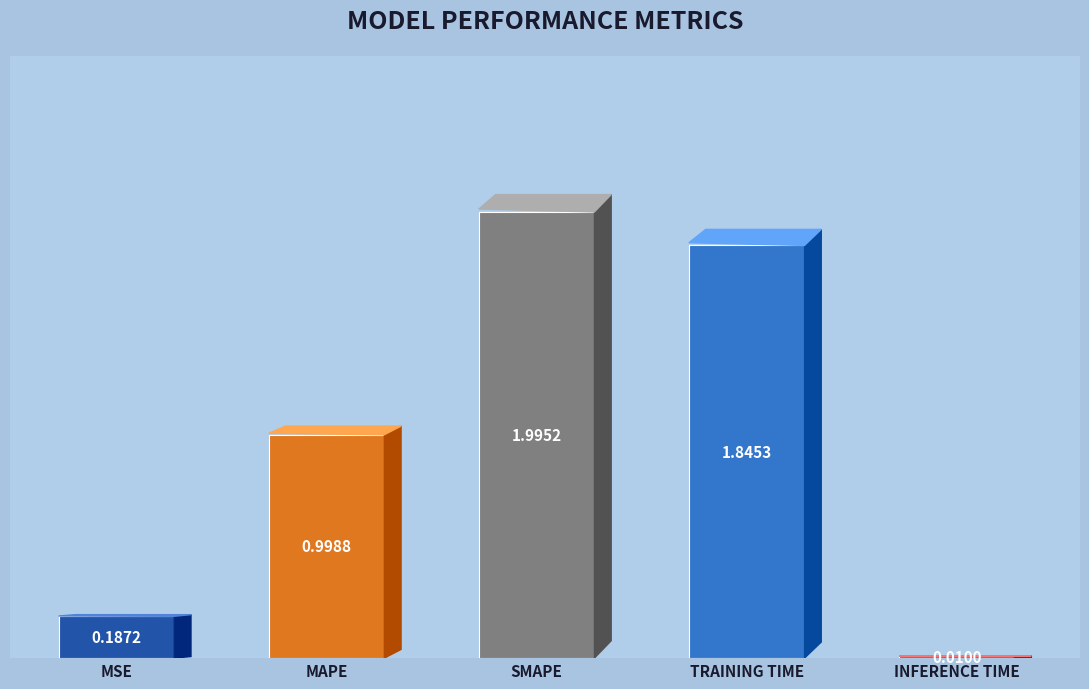

What is the difference between the values at TRAINING TIME and SMAPE?

0.1